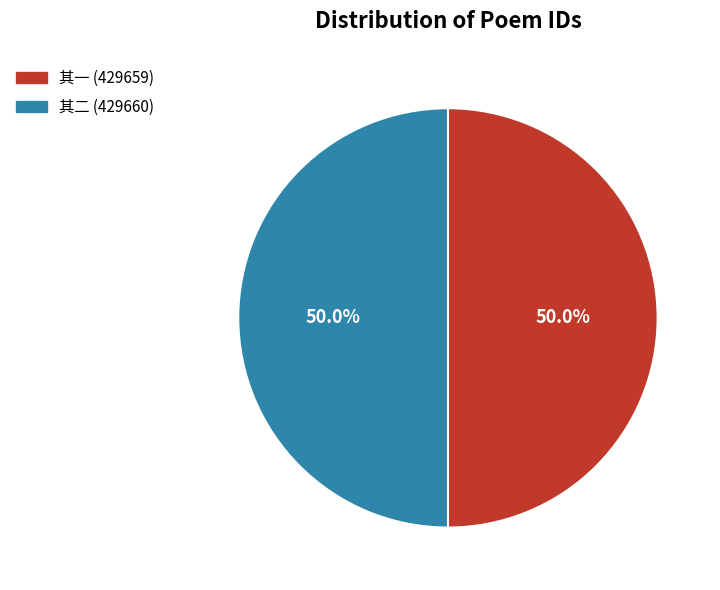

What percentage do 其一 (429659) and 其二 (429660) together represent?

100.0%